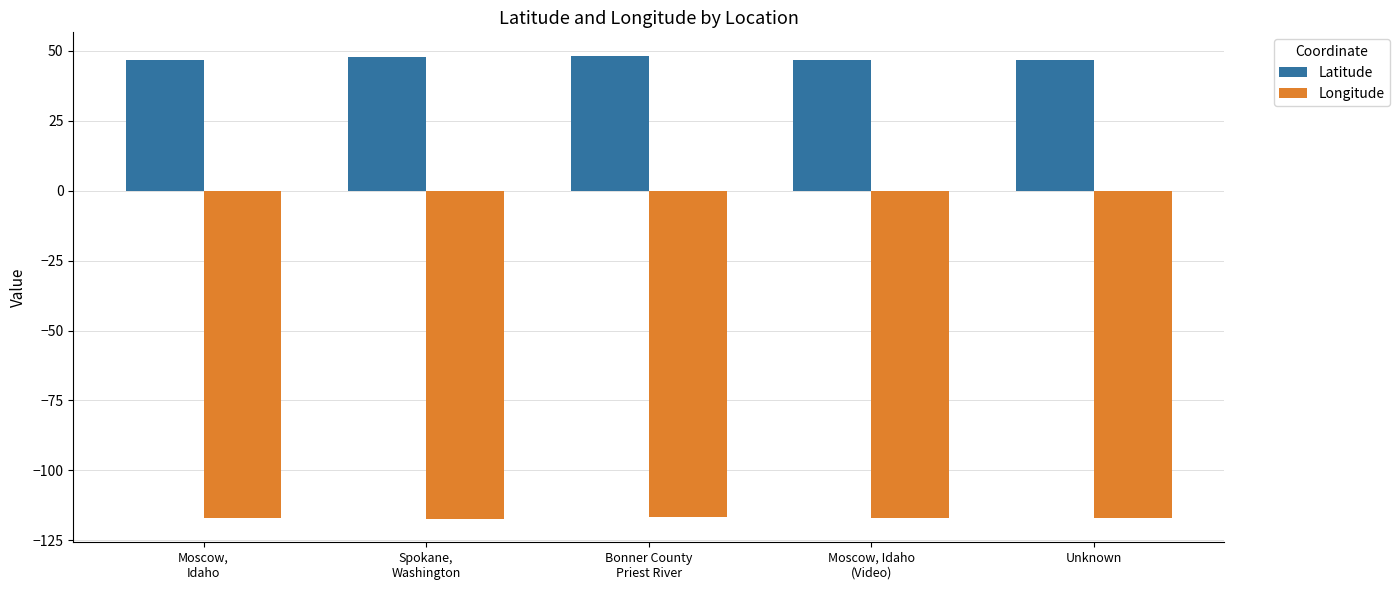

What is the spread (max minus min) of values at Spokane,
Washington?

165.1